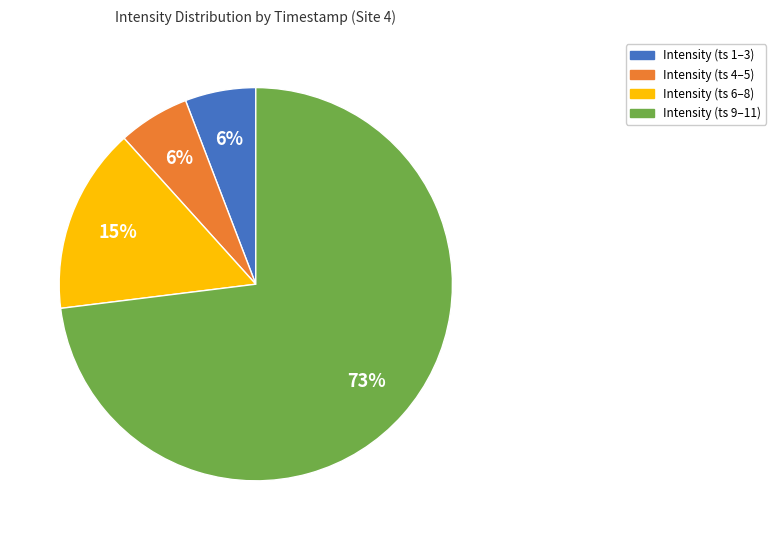

Which category has the biggest portion of the pie?

Intensity (ts 9–11)